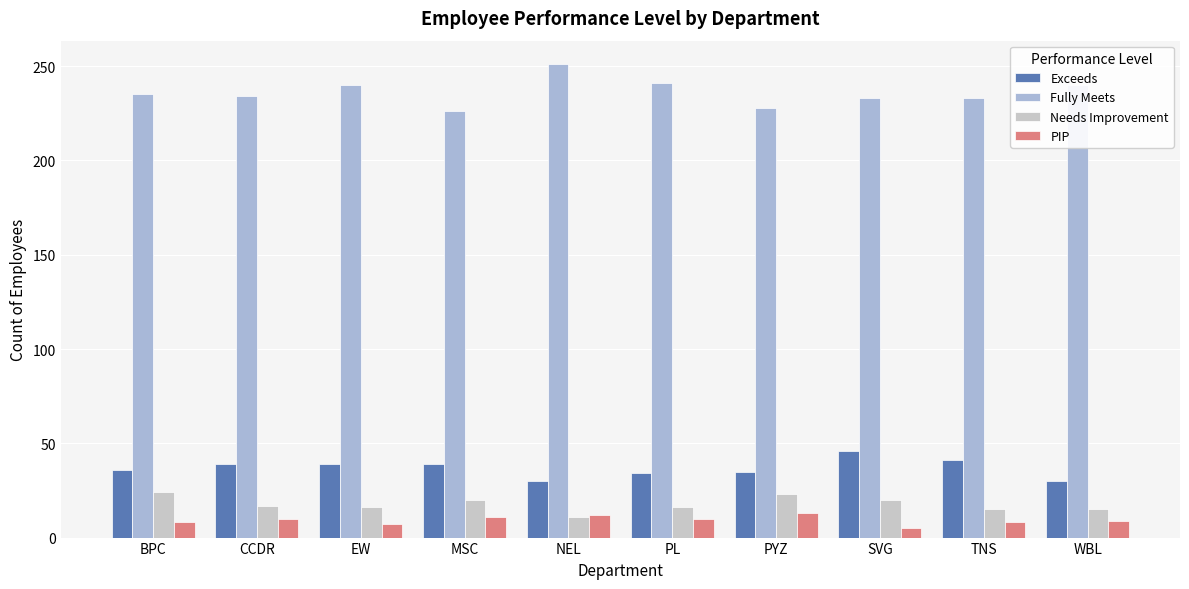

What position from the left is TNS?

9